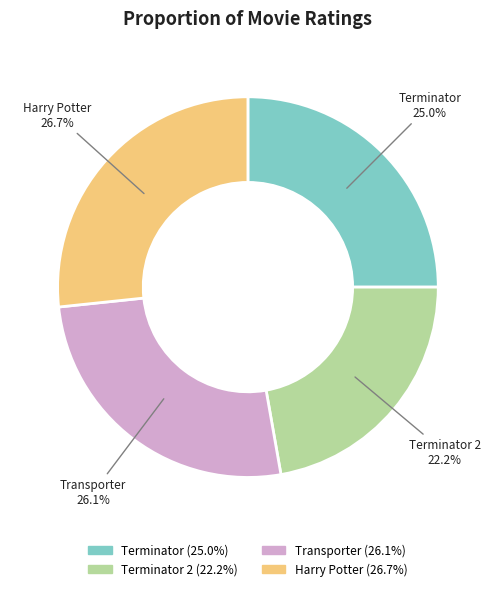

Does any single category account for the majority?

No